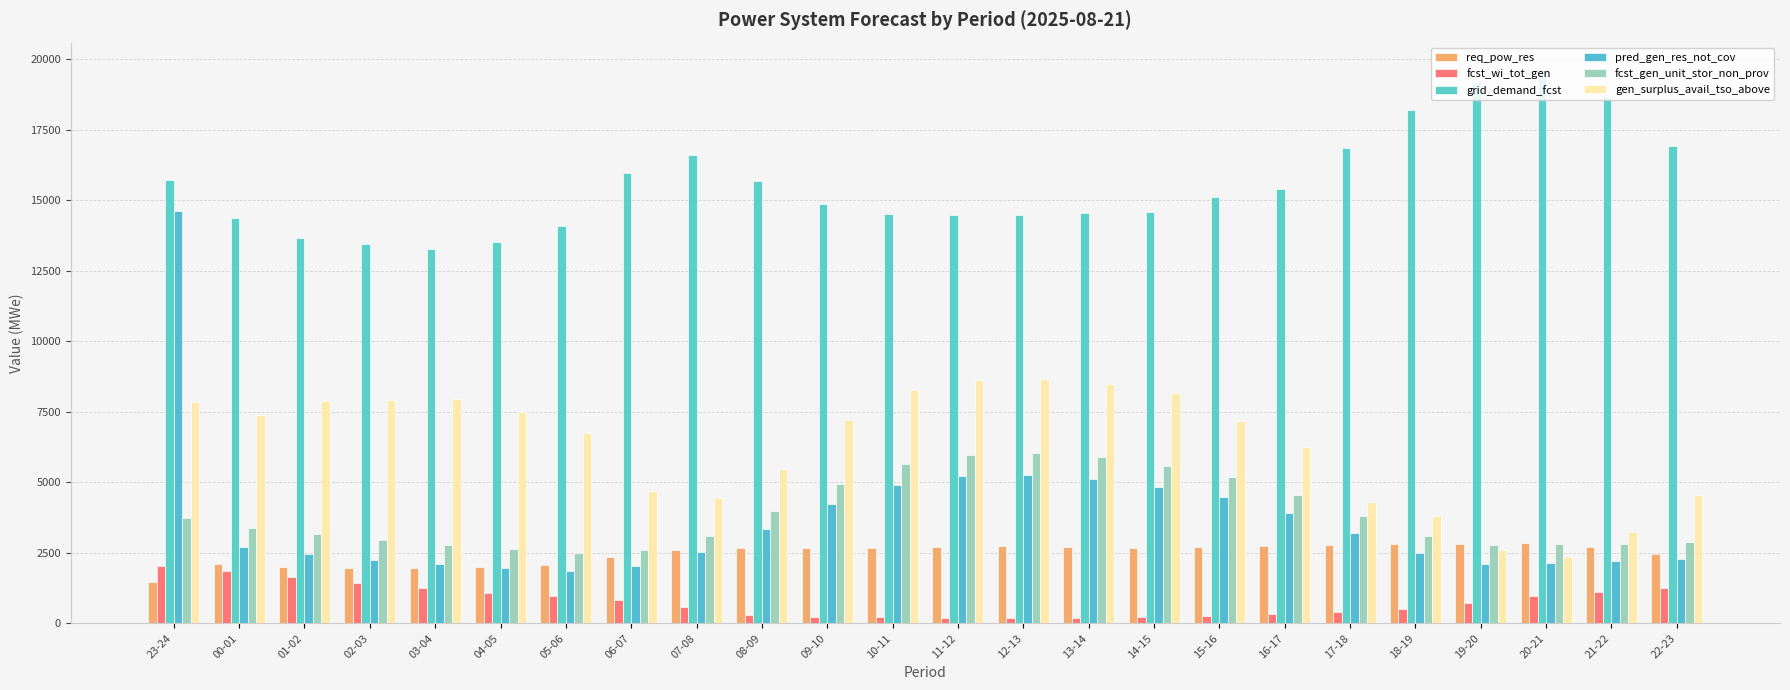

Which category has the highest value in the fcst_wi_tot_gen series?

23-24